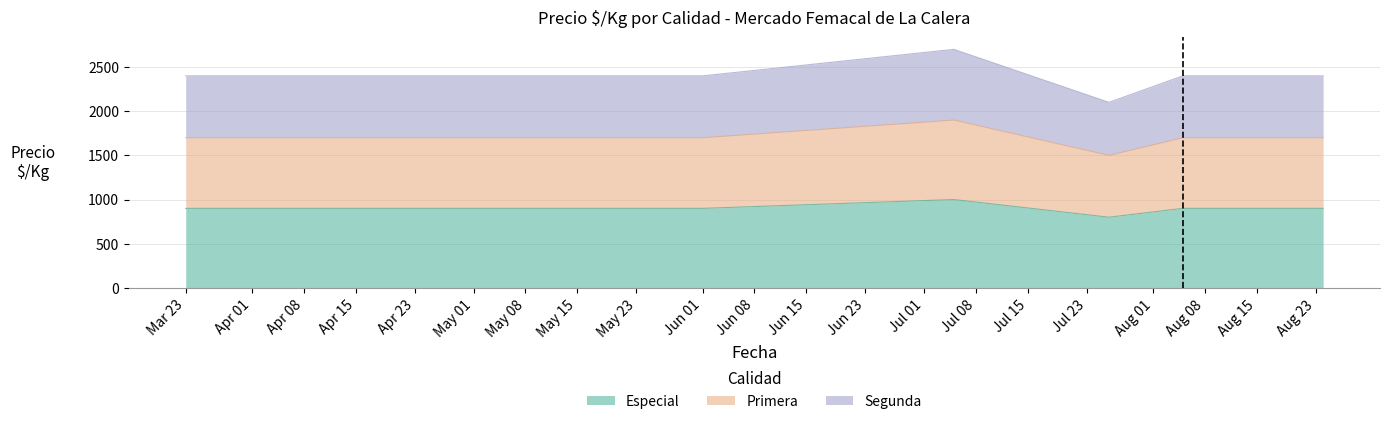

Which series has the largest range (max minus min)?

Segunda